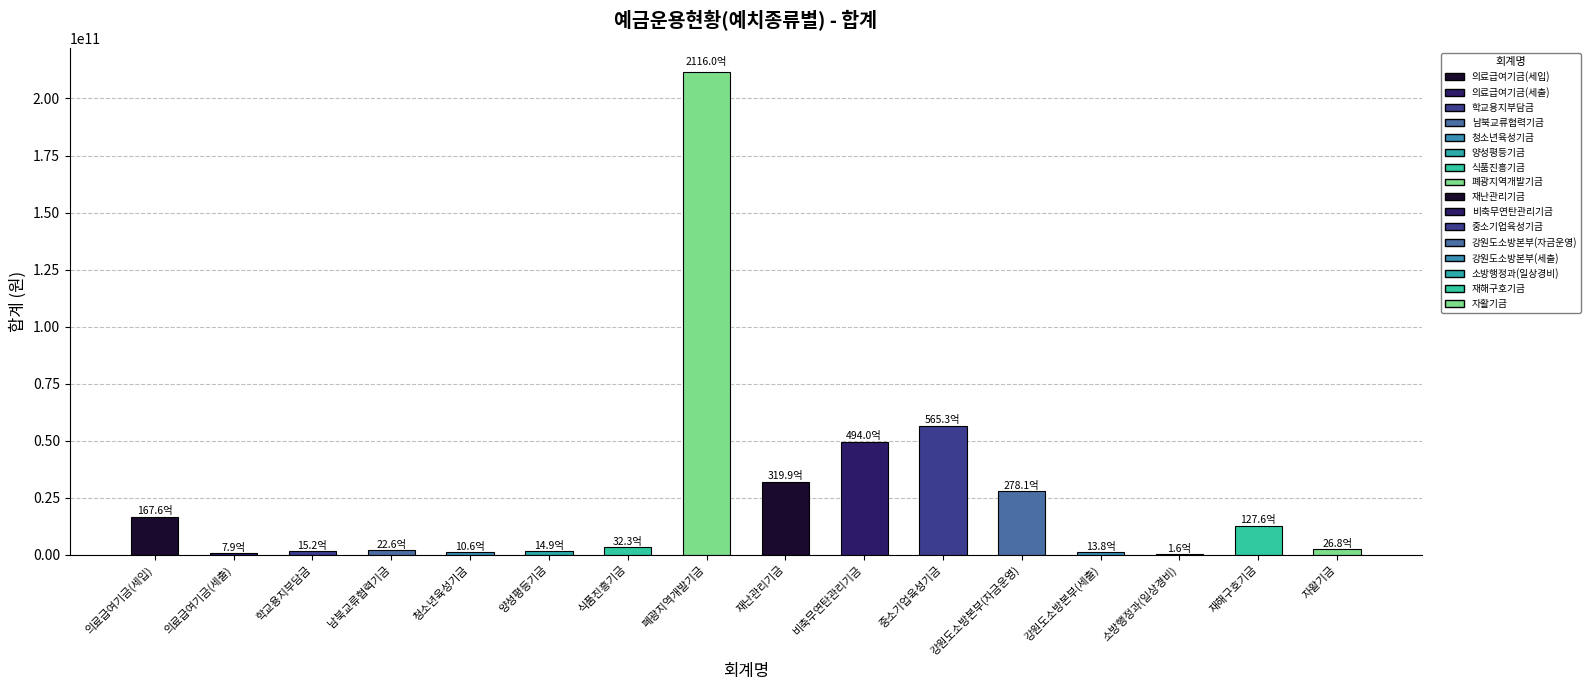

True or false: the data shows 56534670545 at 중소기업육성기금.

True